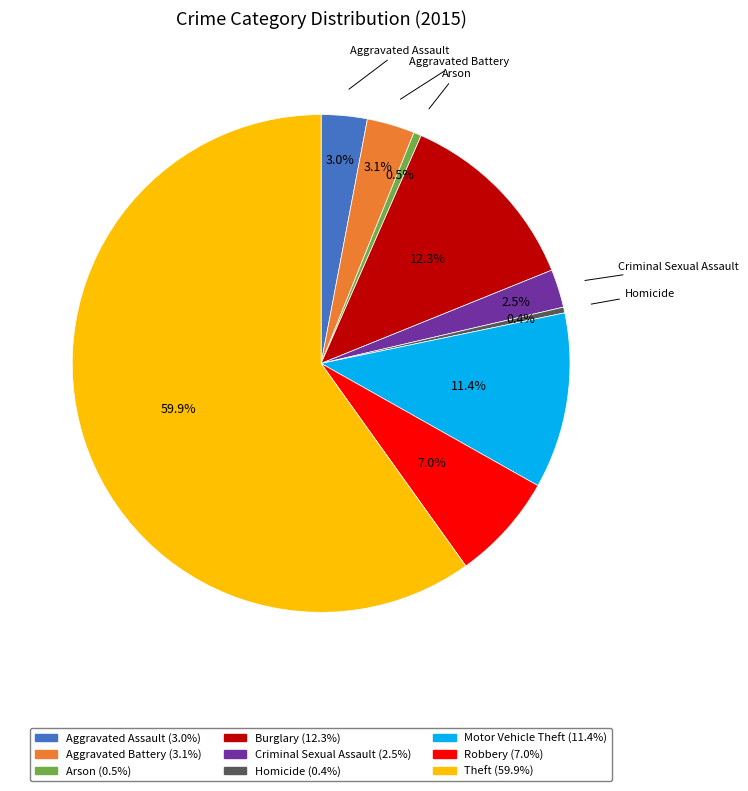

Is there a majority slice in this chart?

Yes